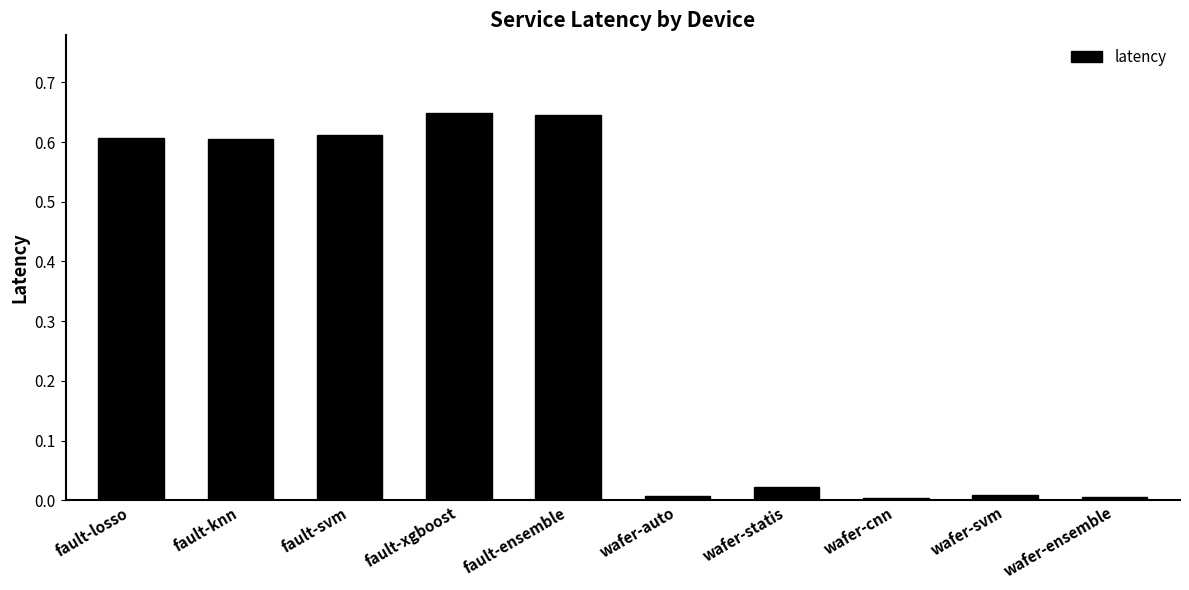

Which has a higher value, fault-svm or fault-ensemble?

fault-ensemble